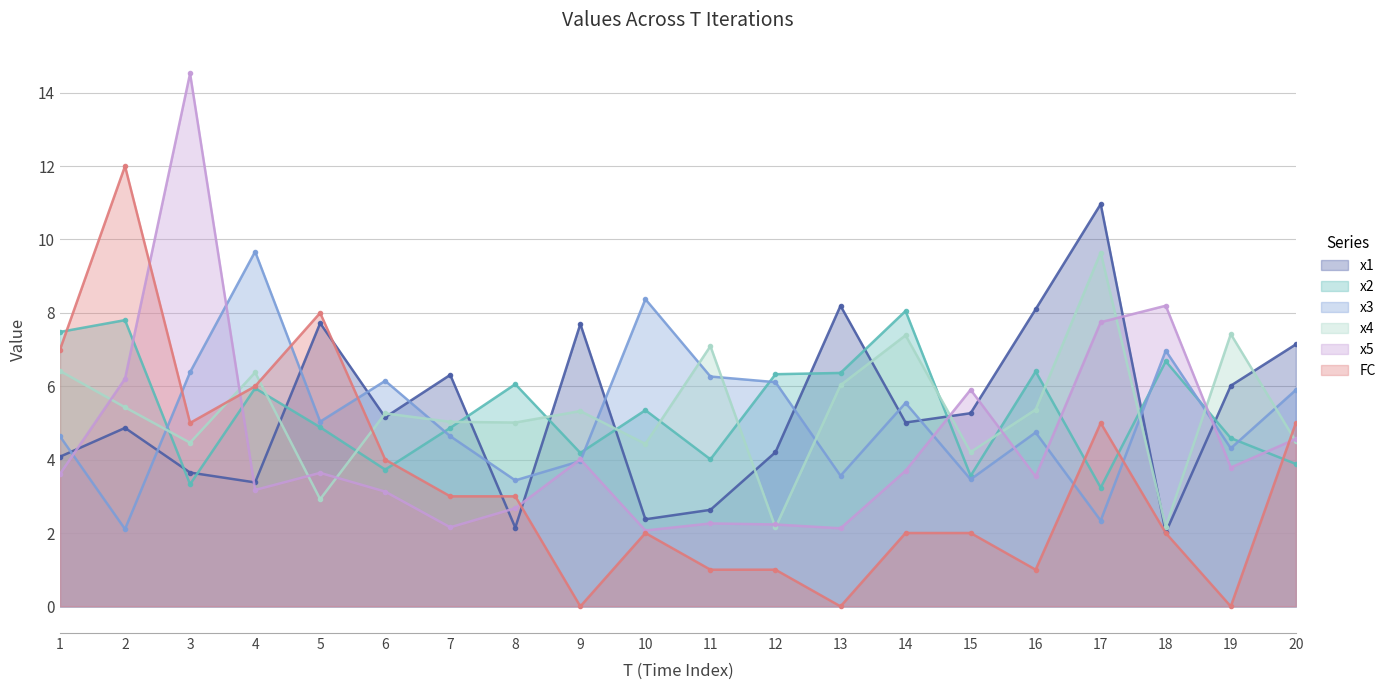

The x5 series shows 12.3 at 17. True or false?

False